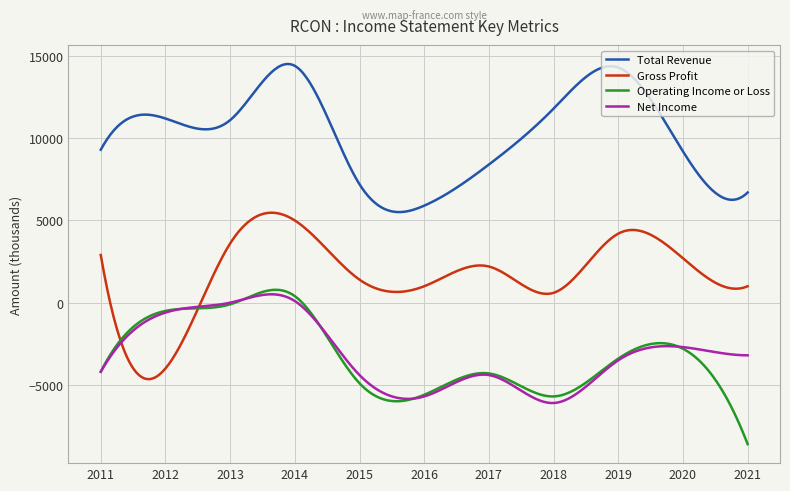

True or false: Total Revenue and Net Income cross at least once.

False